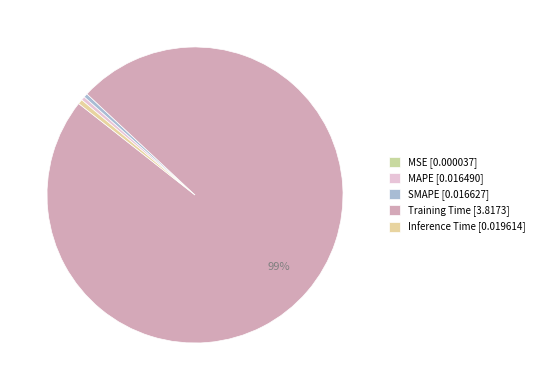

What is the smallest slice in the pie chart?

MSE